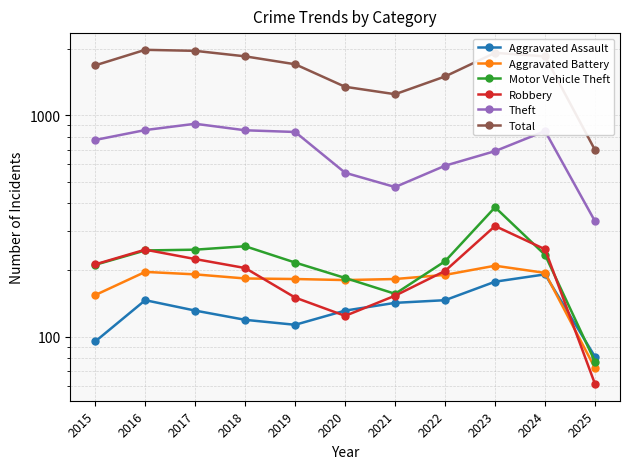

Is it true that Motor Vehicle Theft equals 156 at 2021?

True